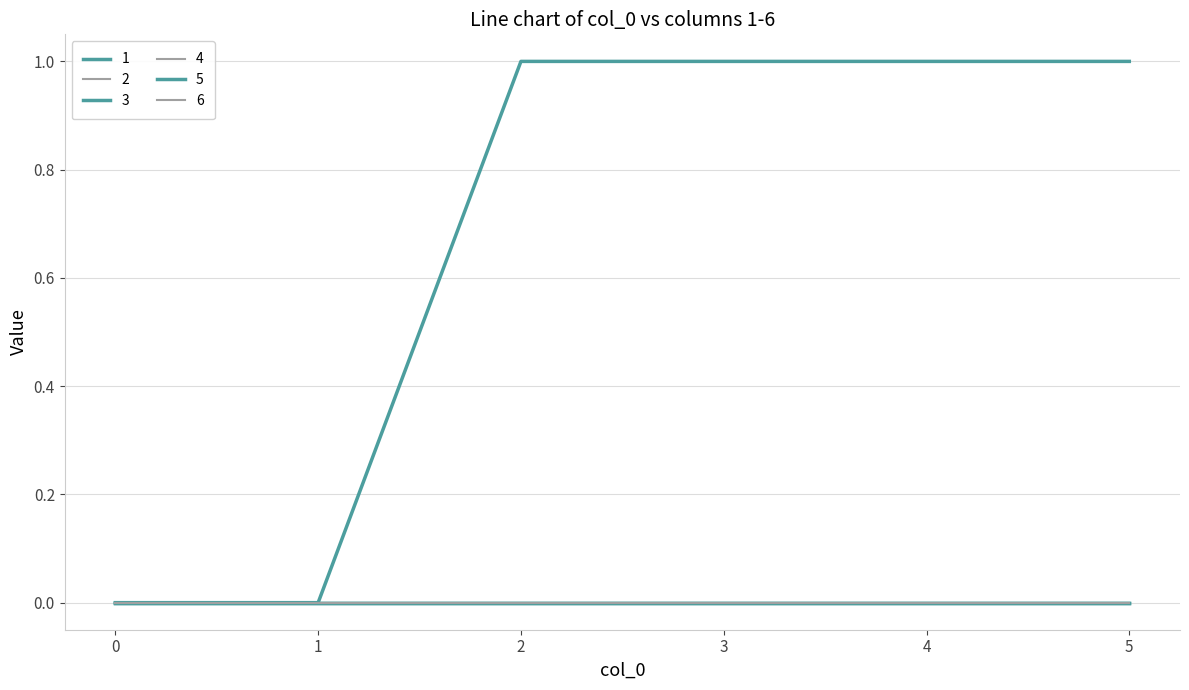

Which series changed the most between 1 and 5?

1